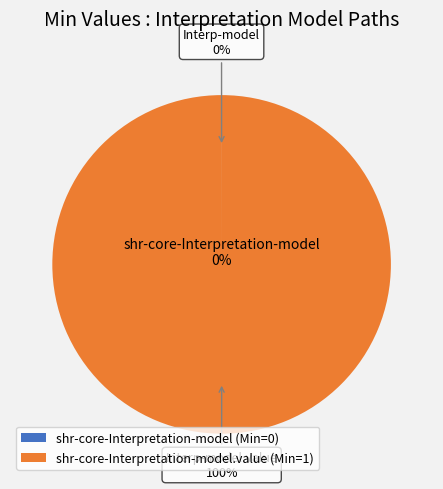

To the nearest percent, what portion does shr-core-Interpretation-model.value represent?

100%